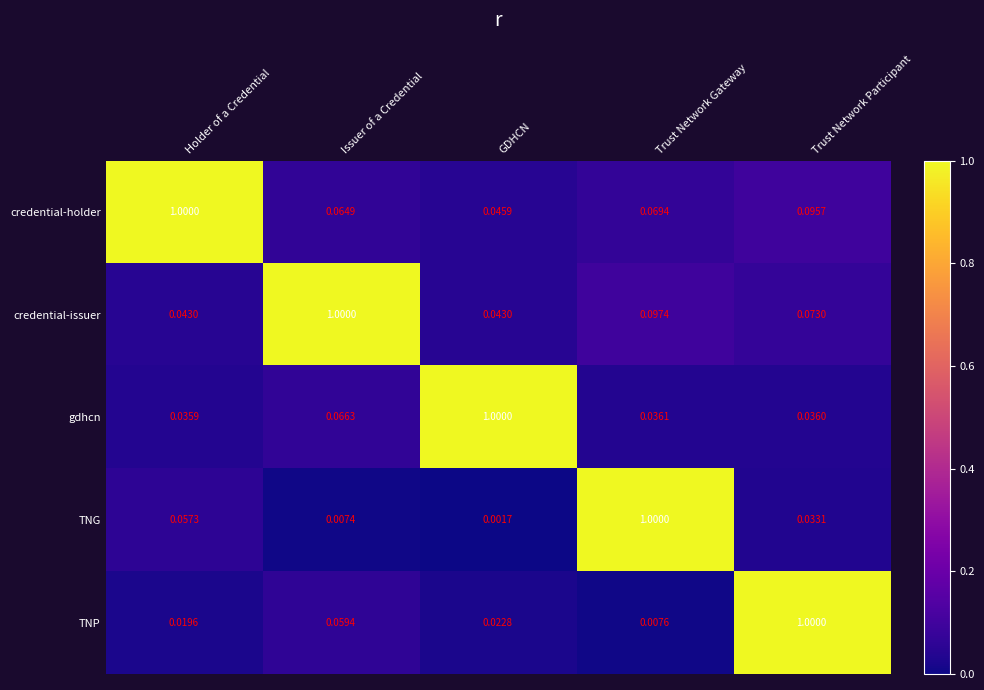

Which series changed the most between Holder of a Credential and GDHCN?

gdhcn